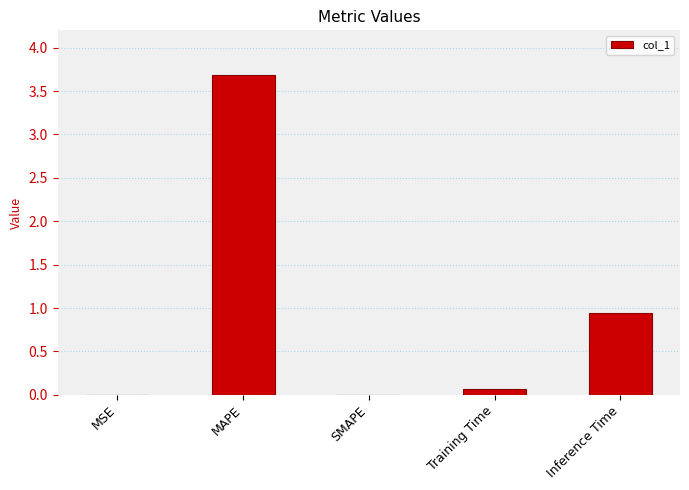

The chart shows a value of 3.7 at MAPE. True or false?

True